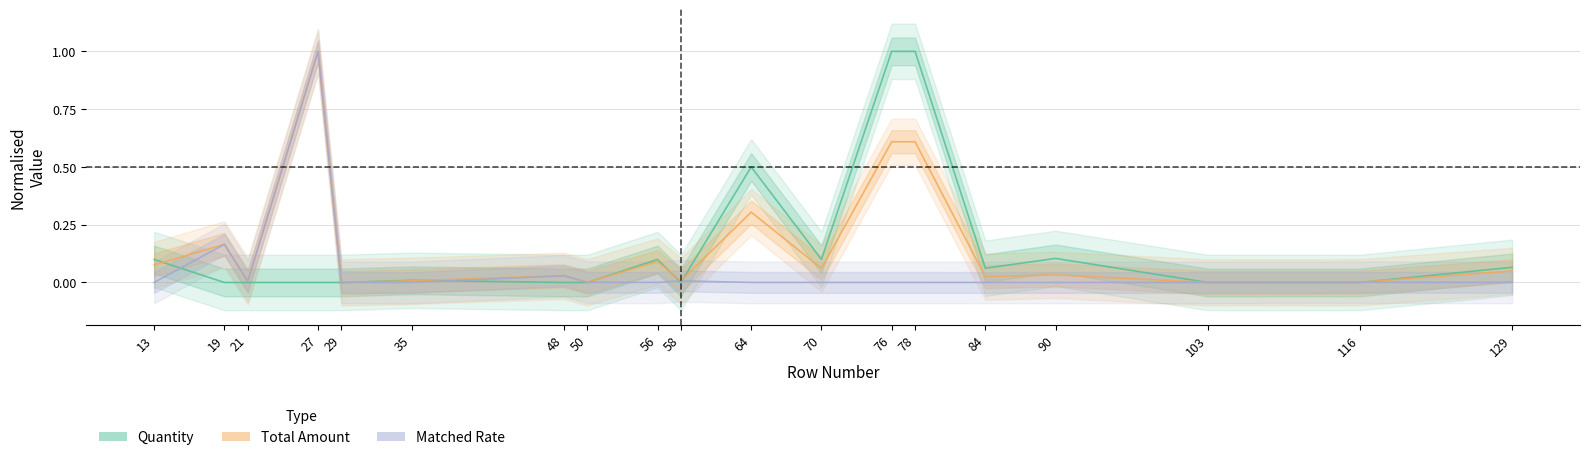

Which series has the widest spread of values?

Quantity